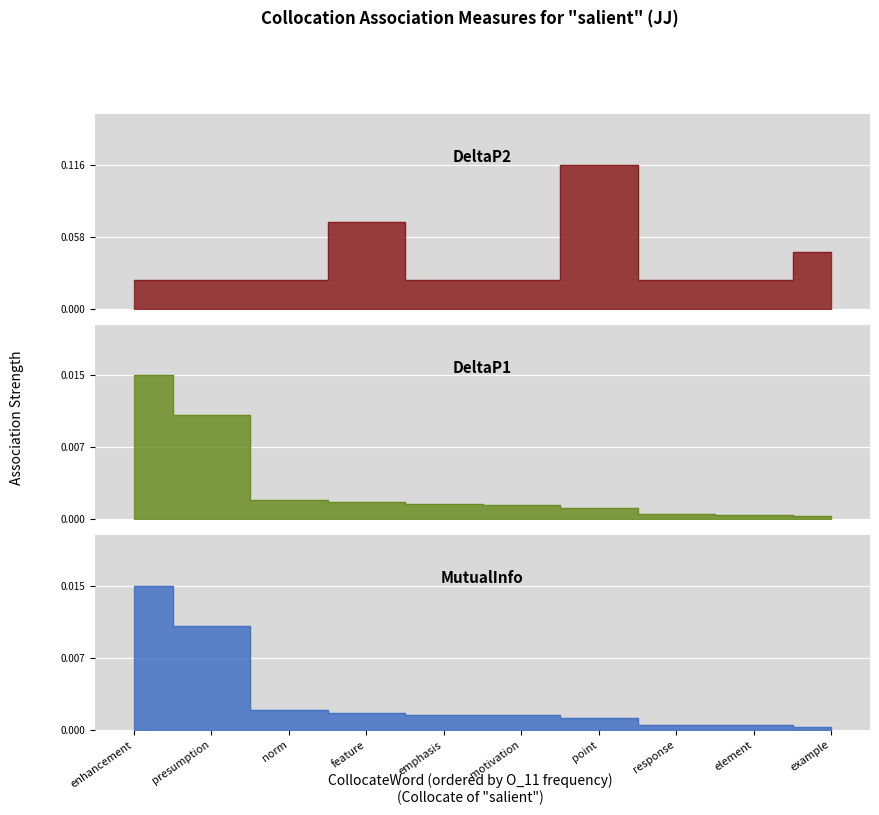

Reading left to right, transcribe all the data shown in this chart.

DeltaP2: enhancement=0.0	presumption=0.0	norm=0.0	feature=0.1	emphasis=0.0	motivation=0.0	point=0.1	response=0.0	element=0.0	example=0.0
DeltaP1: enhancement=0.0	presumption=0.0	norm=0.0	feature=0.0	emphasis=0.0	motivation=0.0	point=0.0	response=0.0	element=0.0	example=0.0
MutualInfo: enhancement=0.0	presumption=0.0	norm=0.0	feature=0.0	emphasis=0.0	motivation=0.0	point=0.0	response=0.0	element=0.0	example=0.0